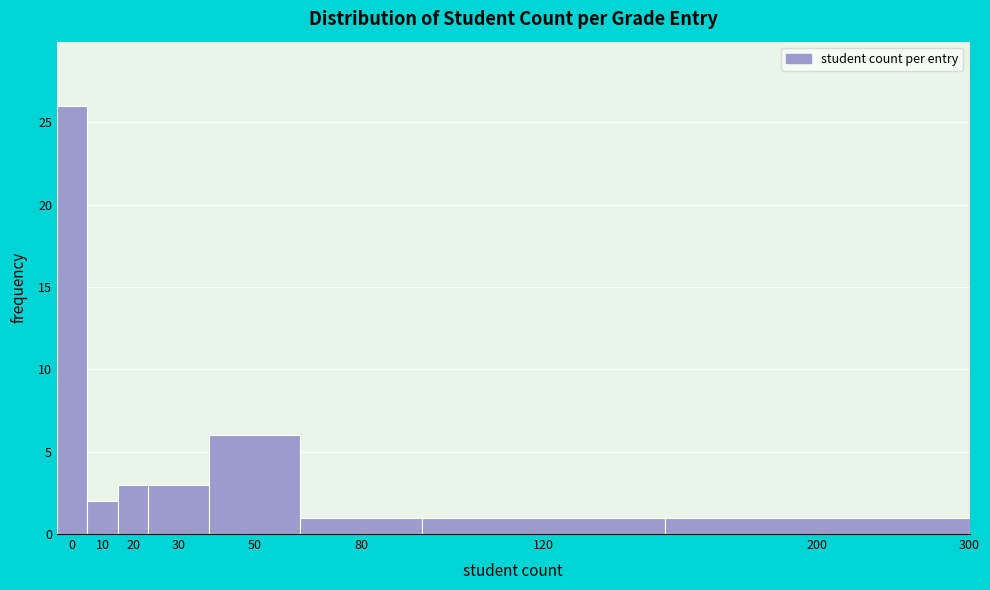

Reading left to right, transcribe all the data shown in this chart.

0=26	10=2	20=3	30=3	50=6	80=1	120=1	200=1